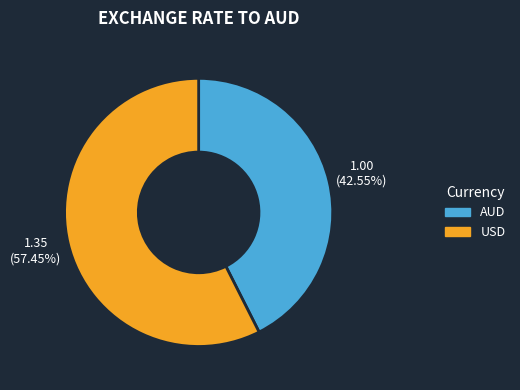

To the nearest percent, what is the difference between the largest and smallest slice percentages?

15%